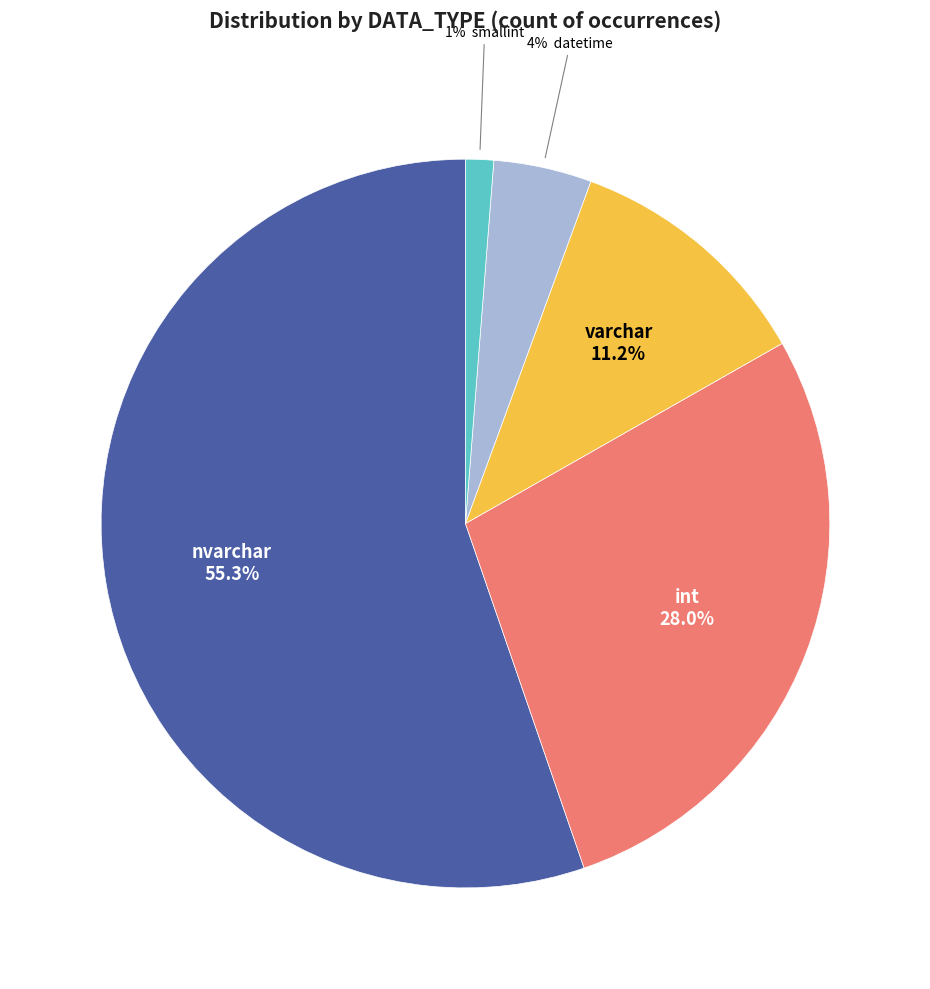

Is there any slice that represents more than half of the pie?

Yes